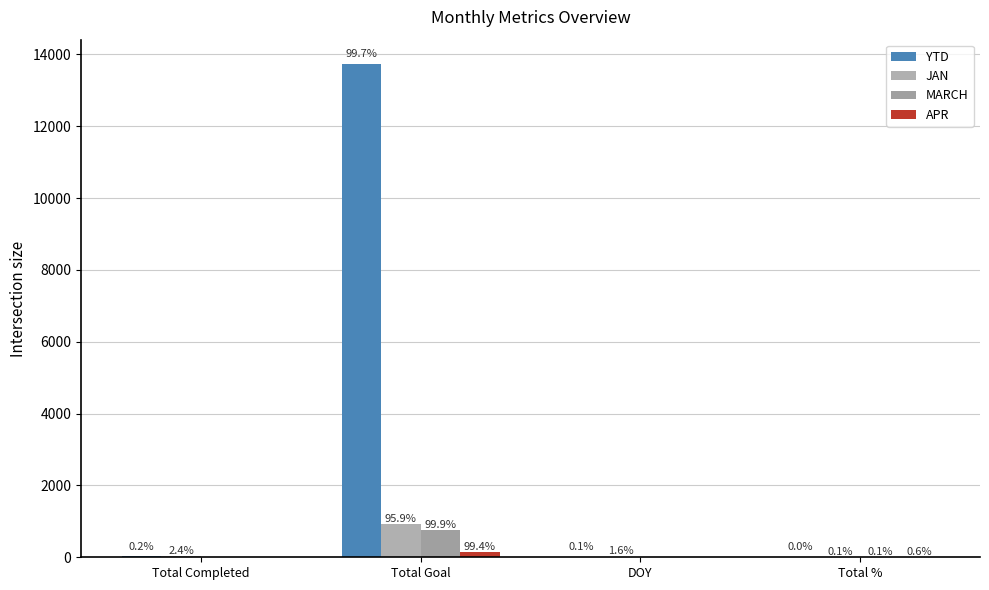

Where does the JAN series first go above 23?

Total Goal